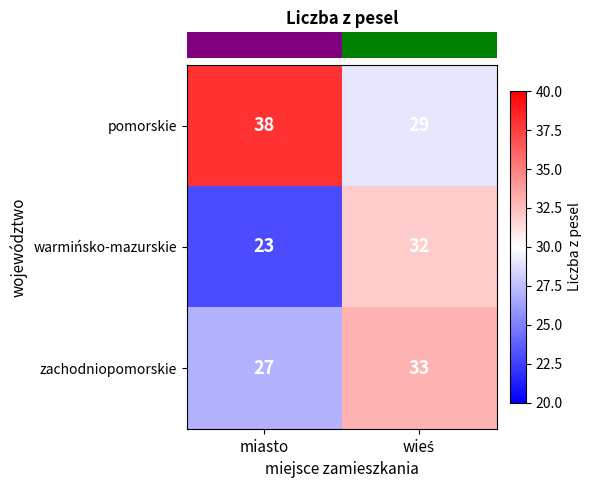

What is the total value across all series at miasto?

88